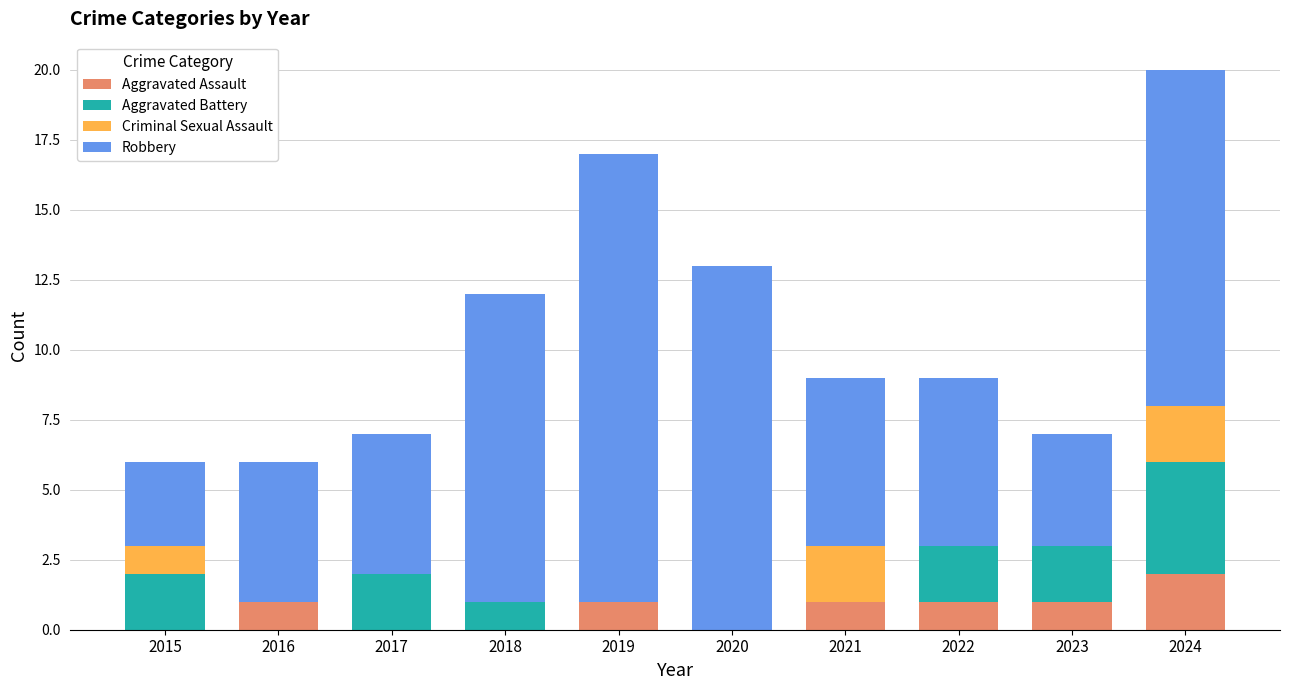

What is the sum of the Aggravated Assault values at 2016 and 2024?

3